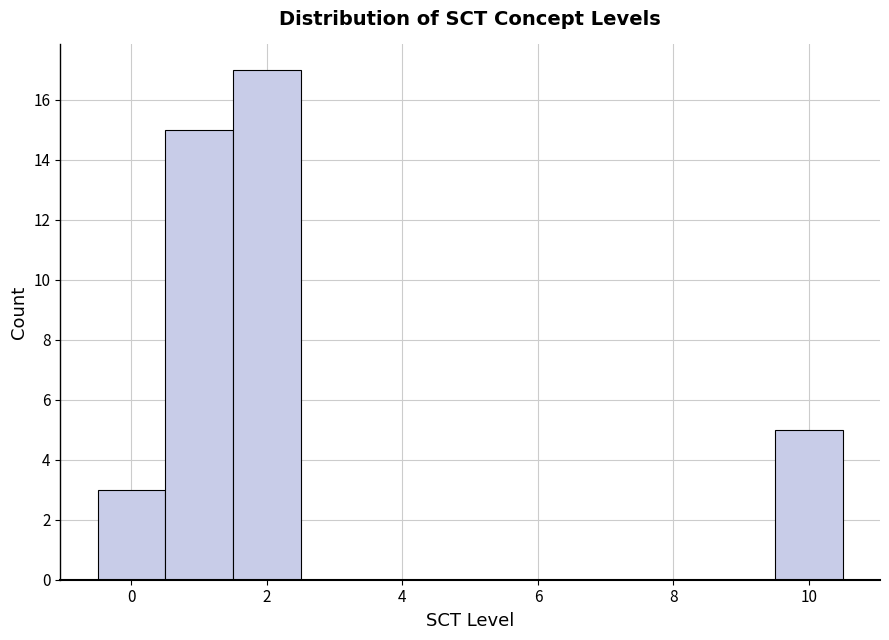

How tall is the bar that spans 0.5 to 1.5 on the x-axis? Neither the bar edges nor the heights are printed on the chart, so give them approximately, as read against the axes.

15